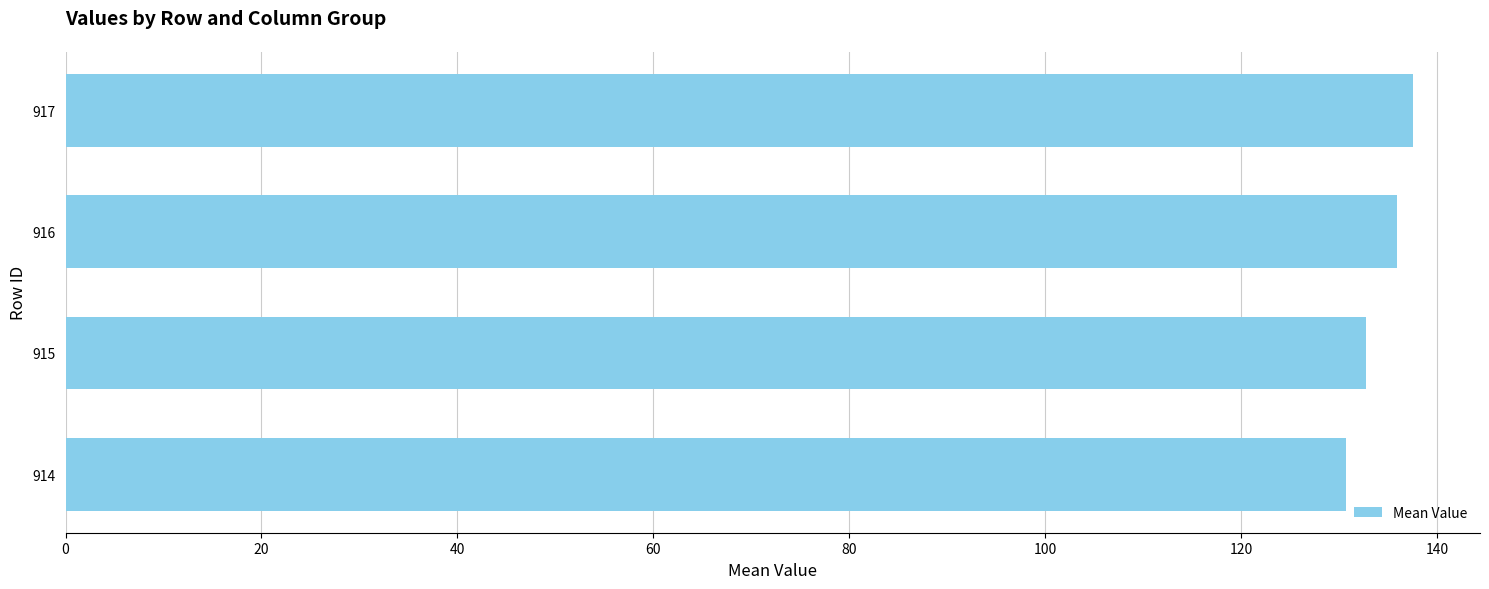

Which label corresponds to the smallest value in the chart?

914